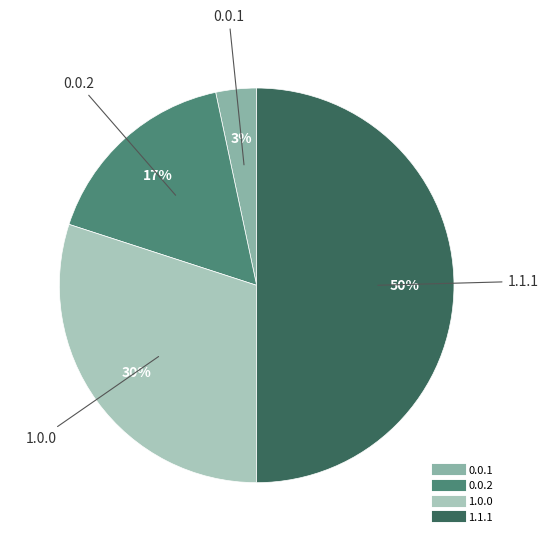

To the nearest percent, what is the average slice percentage?

25%